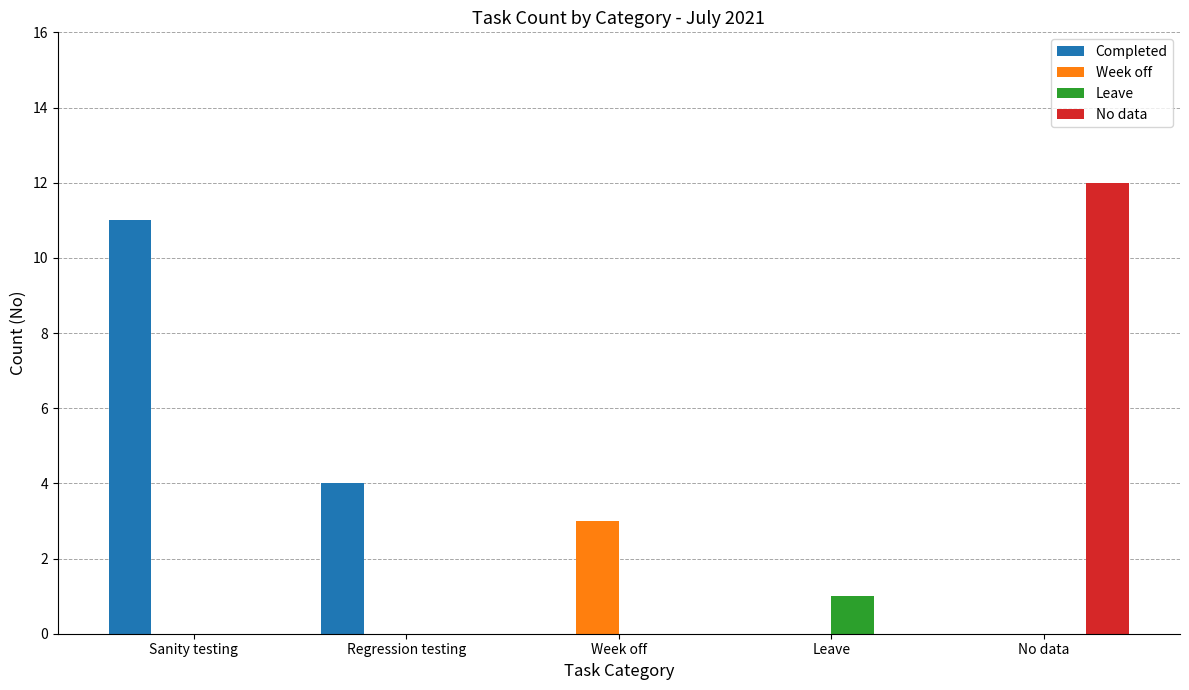

What is the total value across all series at Regression testing?

4